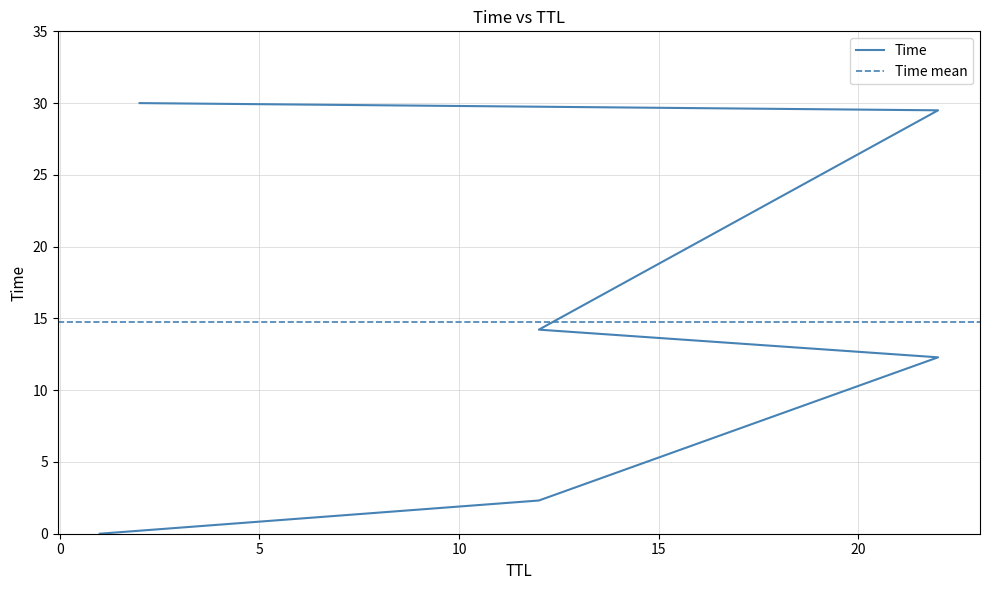

What is the average value?

14.7